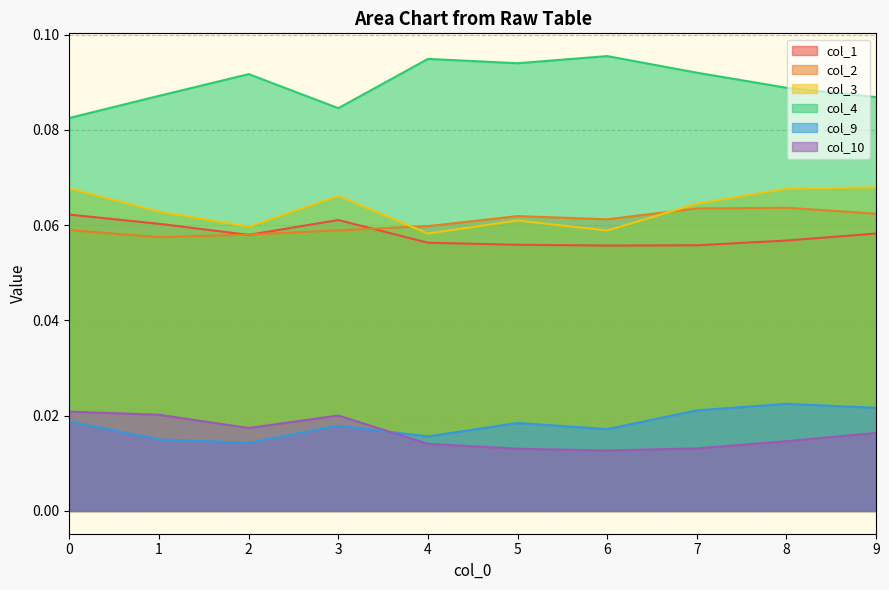

Rank the categories by col_10 value from highest to lowest.

0, 1, 3, 2, 9, 8, 4, 7, 5, 6